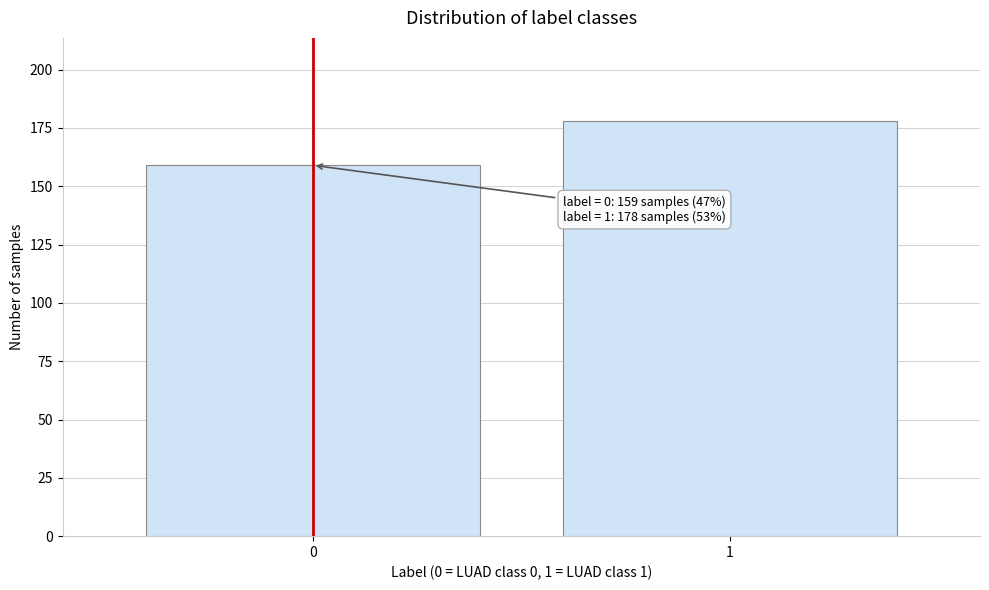

Reading left to right, what are all the values shown in this chart?

0=159	1=178